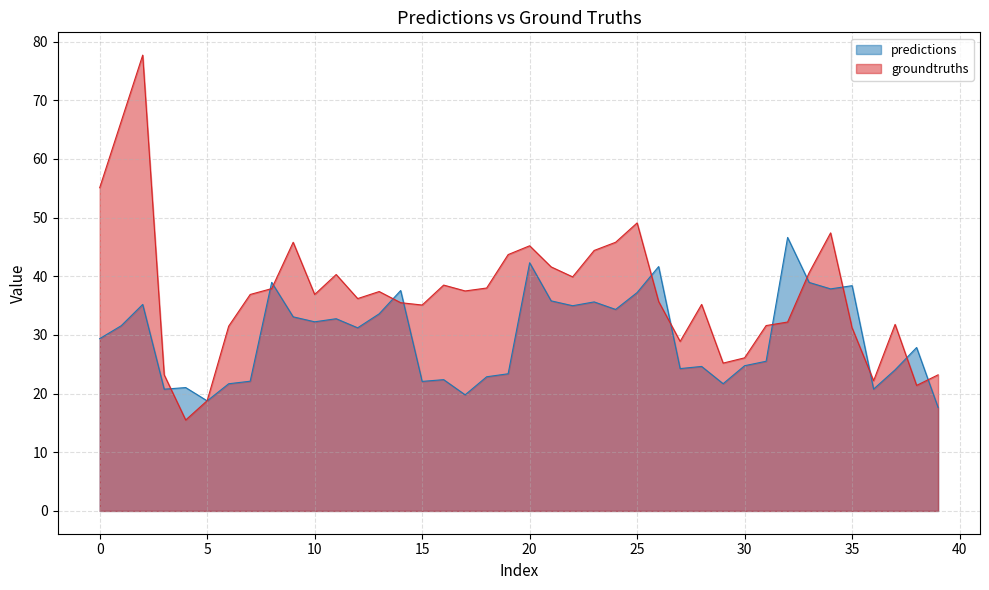

Count the number of categories in the chart.

40